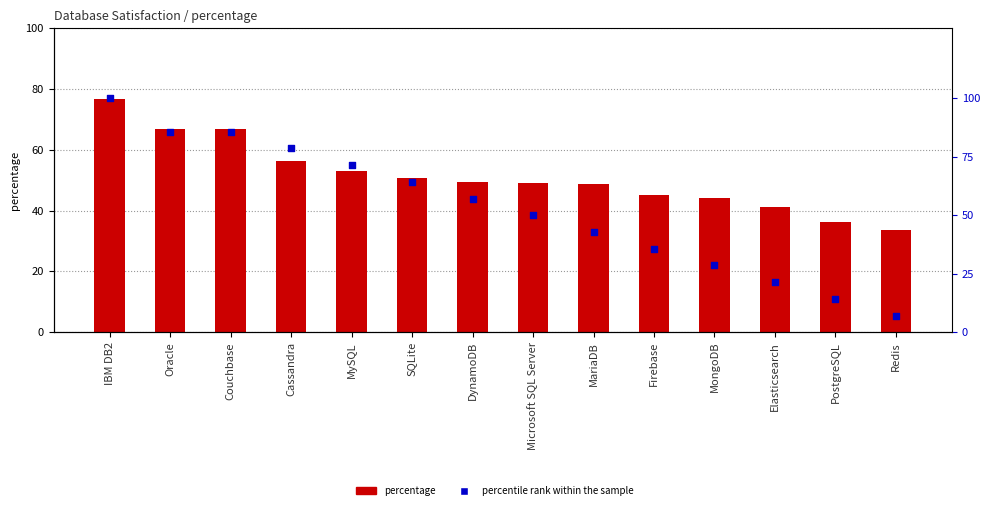

What is the total value across all series at PostgreSQL?

50.4